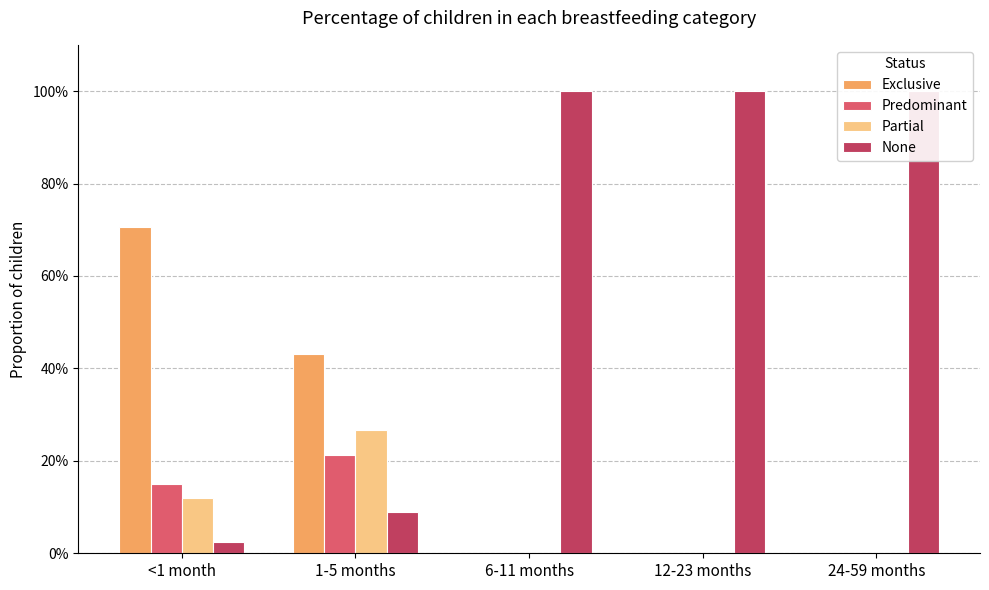

What are all the series names shown in the legend?

Exclusive, Predominant, Partial, None